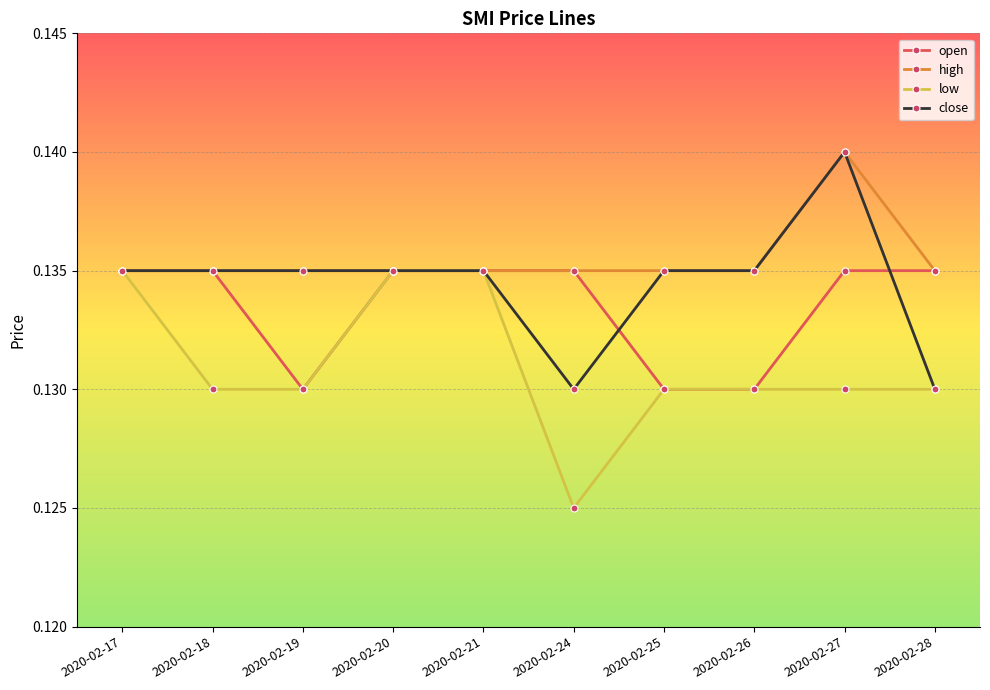

True or false: close has a value of 0.2 at 2020-02-20.

False